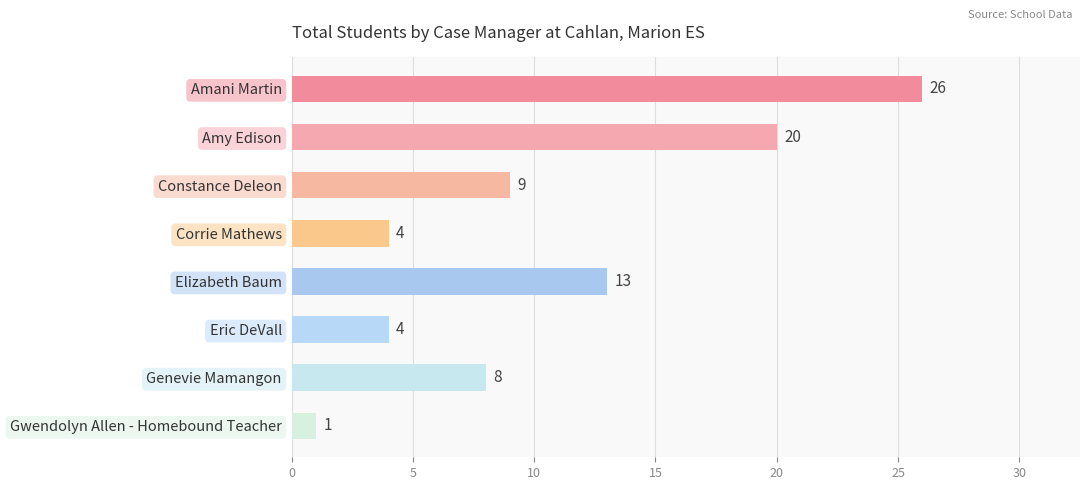

Reading top to bottom, extract all data points from this chart.

26	20	9	4	13	4	8	1